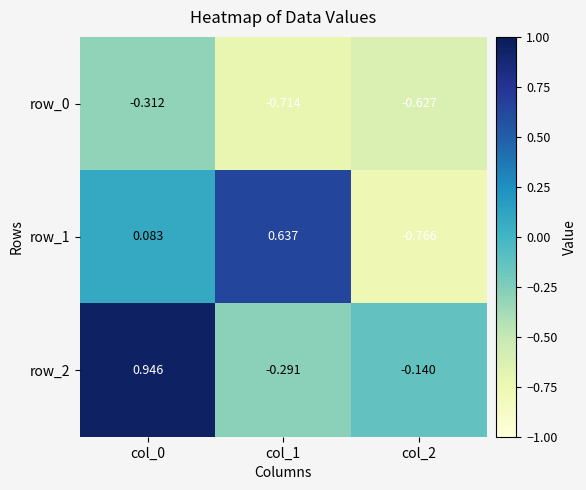

What is the difference between the row_1 values at col_2 and col_1?

1.4